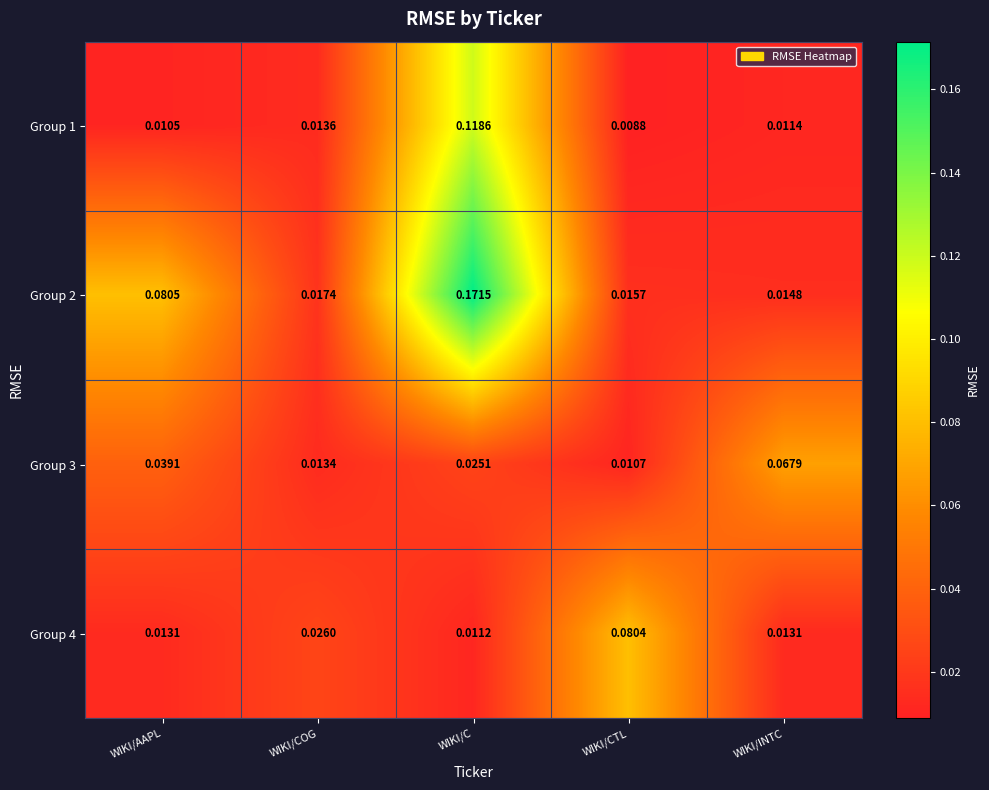

At which category does the chart reach its peak across all series?

WIKI/C